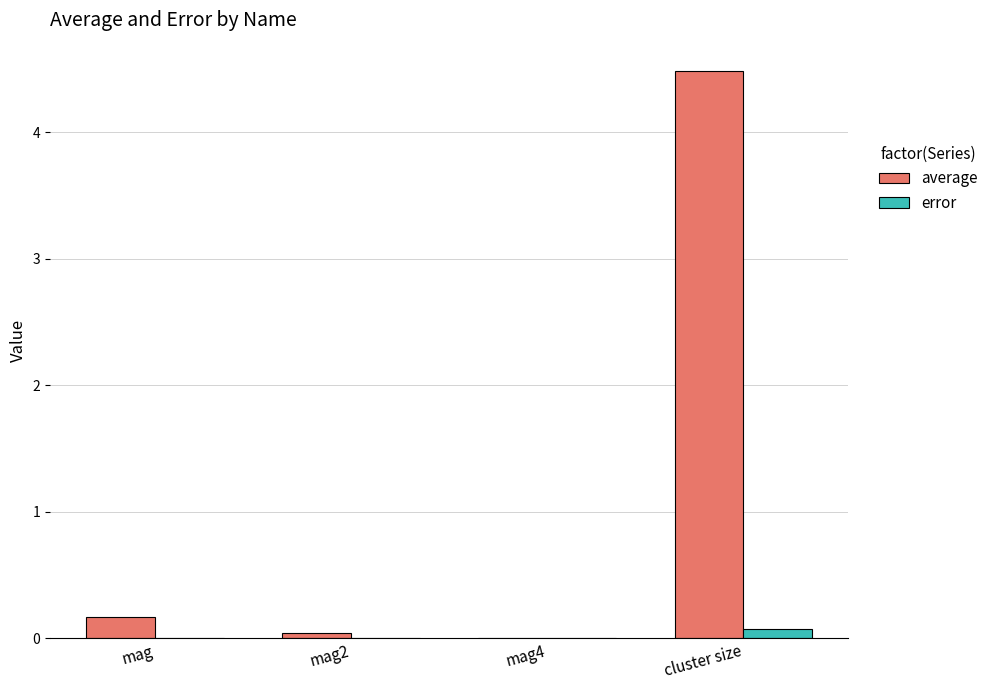

Count the number of categories in the chart.

4